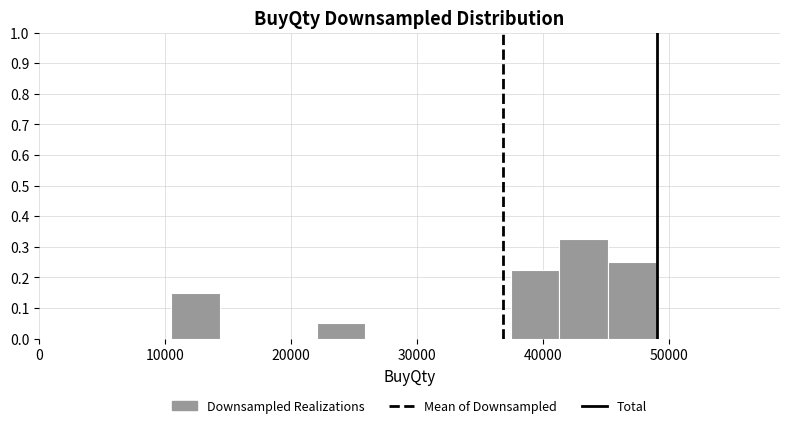

Read against the x-axis, roughly where is the centre of the tallest bar?

43000